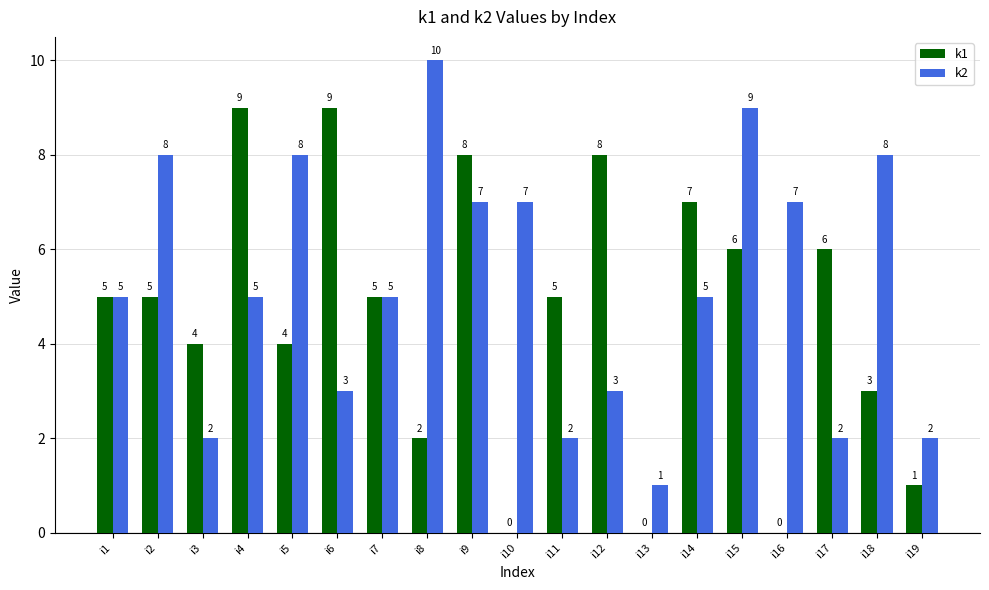

What are all the series names shown in the legend?

k1, k2